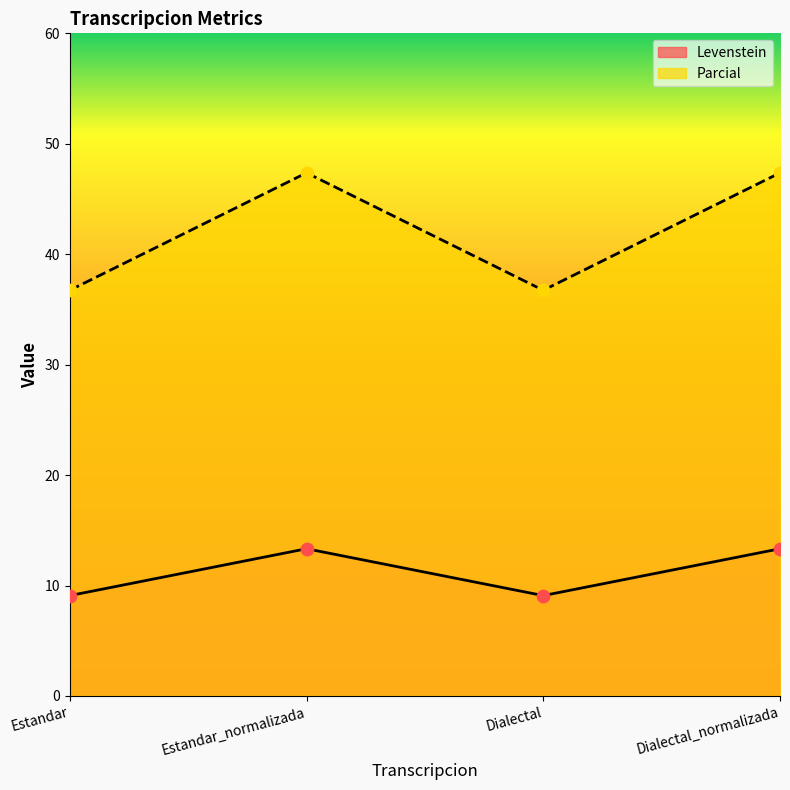

What are all the series names shown in the legend?

Levenstein, Parcial